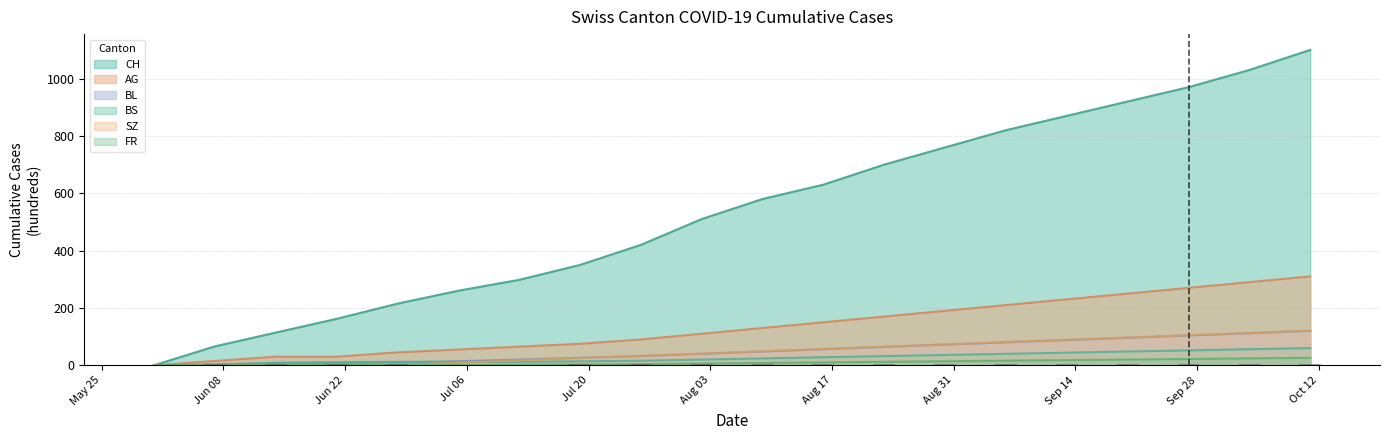

How many distinct data groups are displayed?

6